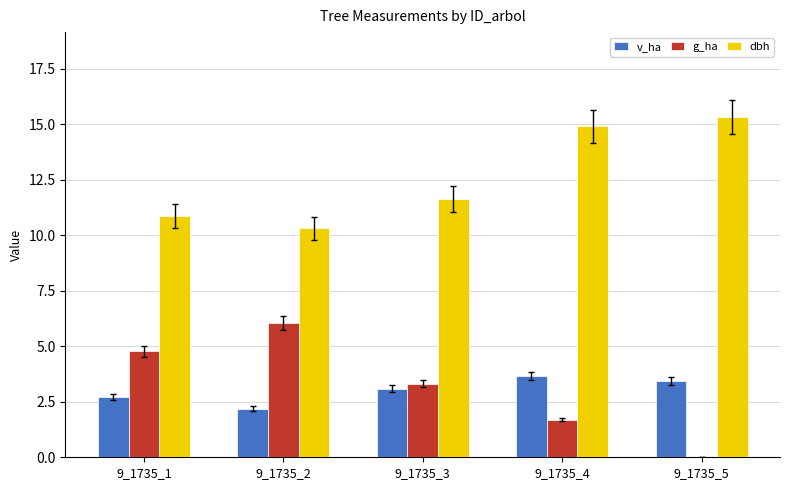

What is the sum of the v_ha values at 9_1735_3 and 9_1735_2?

5.3